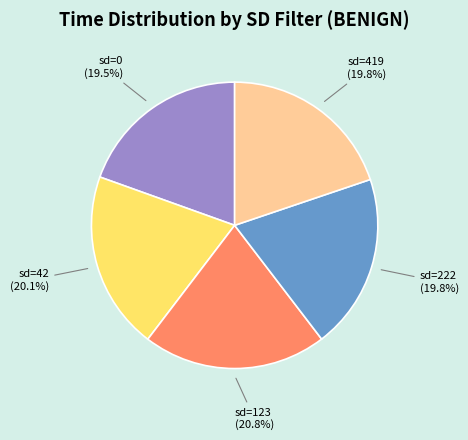

Which has a higher value, sd=123 or sd=42?

sd=123